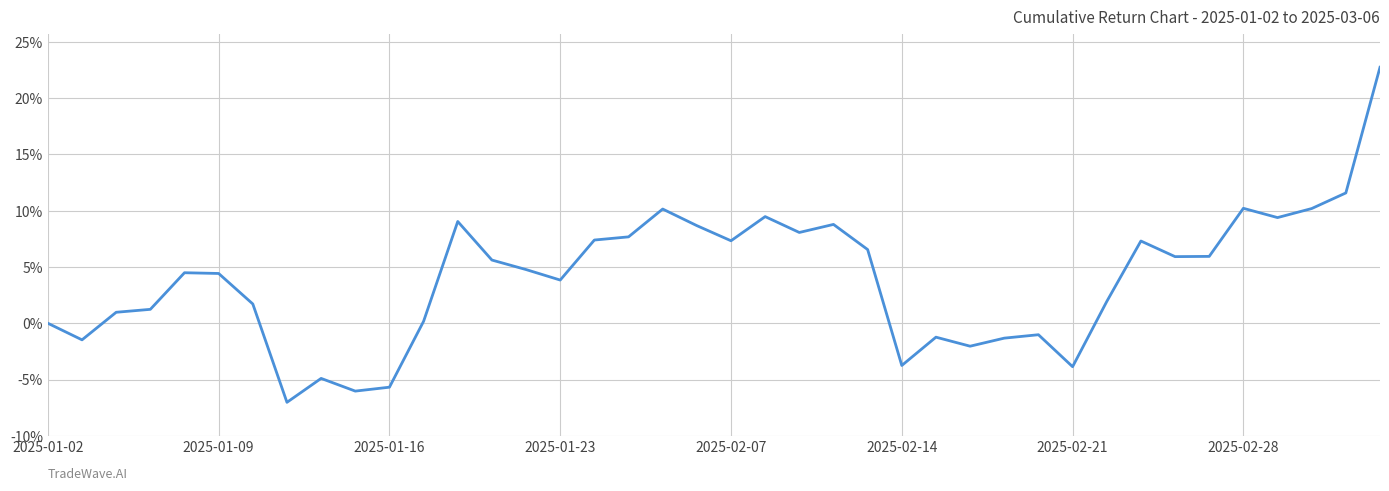

How many categories are shown in the chart?

40